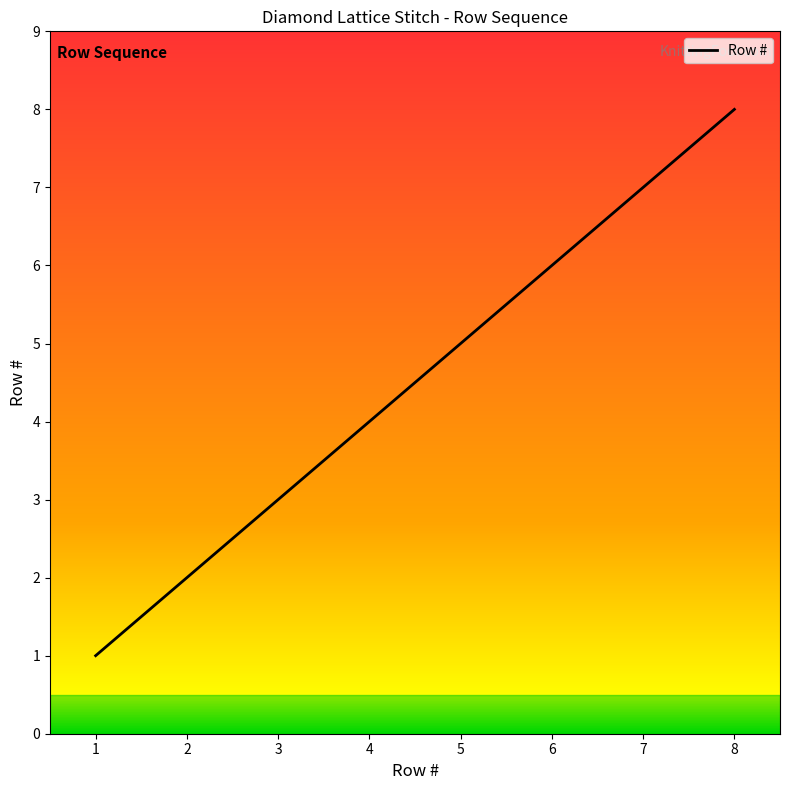

At which category does the chart reach its peak across all series?

8